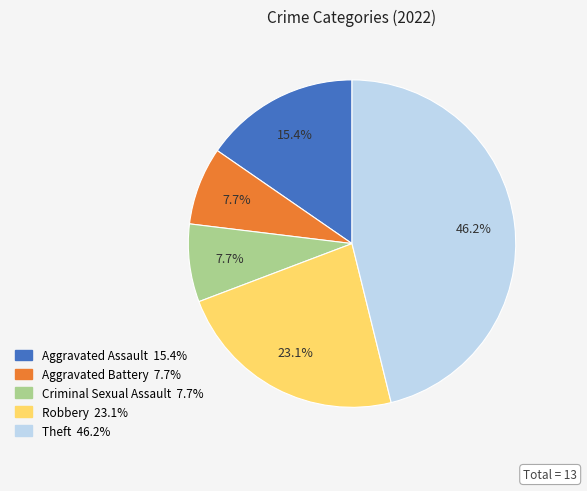

Combined, do Aggravated Battery and Criminal Sexual Assault account for over 50%?

No